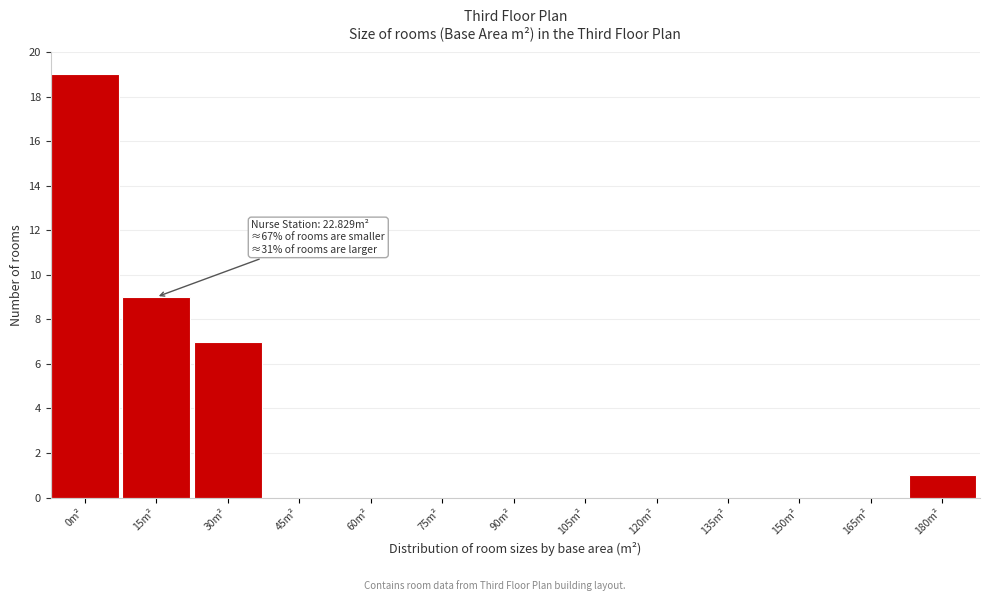

Reading left to right, list all the values displayed in this chart.

0m²=19	15m²=9	30m²=7	45m²=0	60m²=0	75m²=0	90m²=0	105m²=0	120m²=0	135m²=0	150m²=0	165m²=0	180m²=1